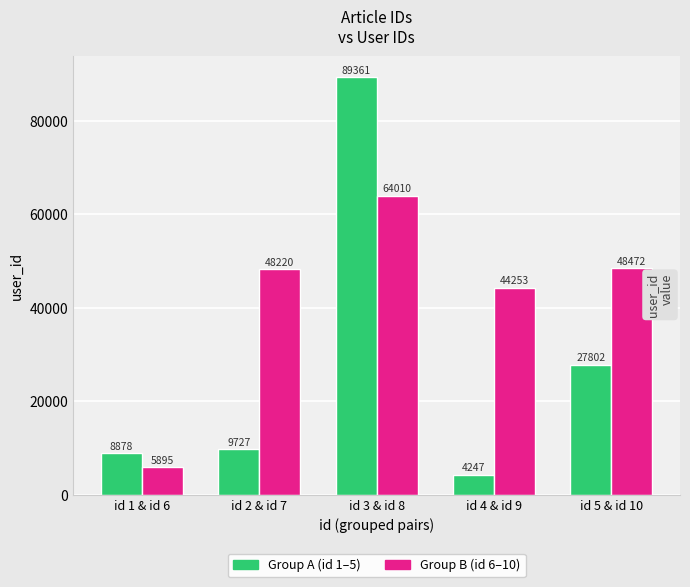

At which category does the chart reach its minimum across all series?

id 4 & id 9